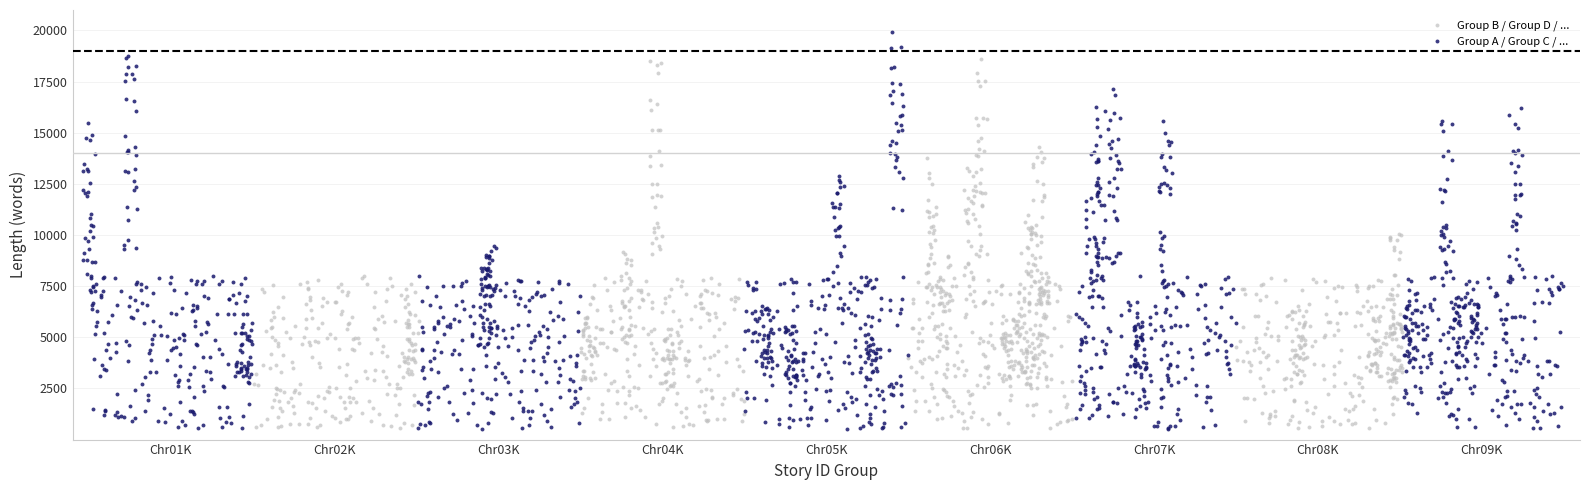

Which series has the widest spread of Y values?

Group A / Group C / ...